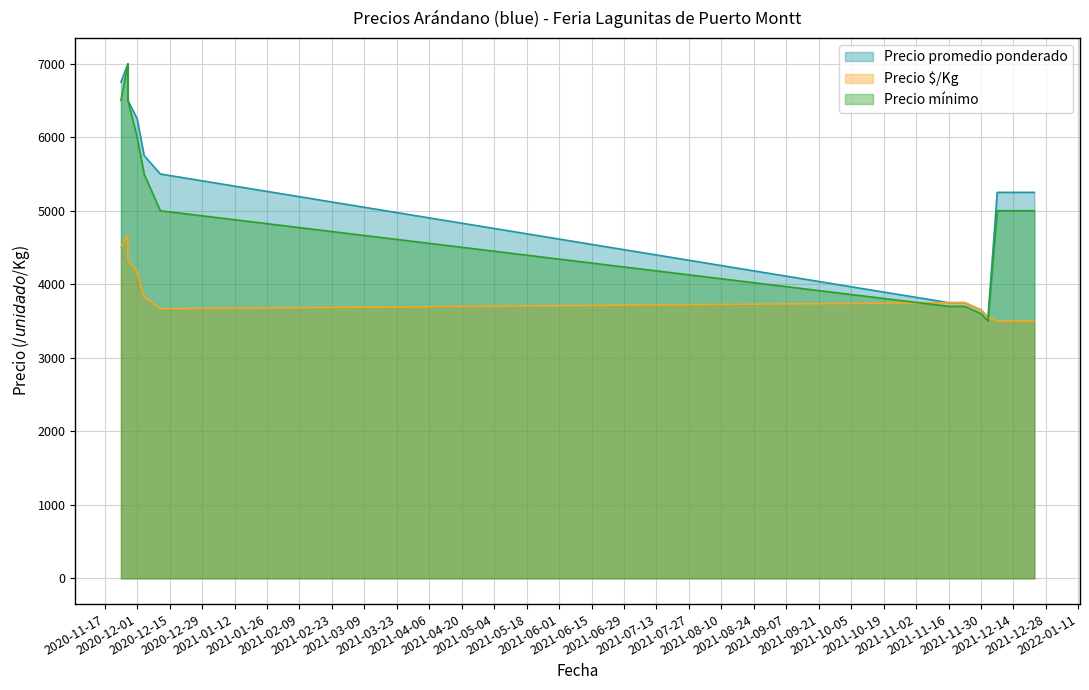

At 2020-12-11, list the series in order from smallest to largest.

Precio $/Kg, Precio mínimo, Precio promedio ponderado